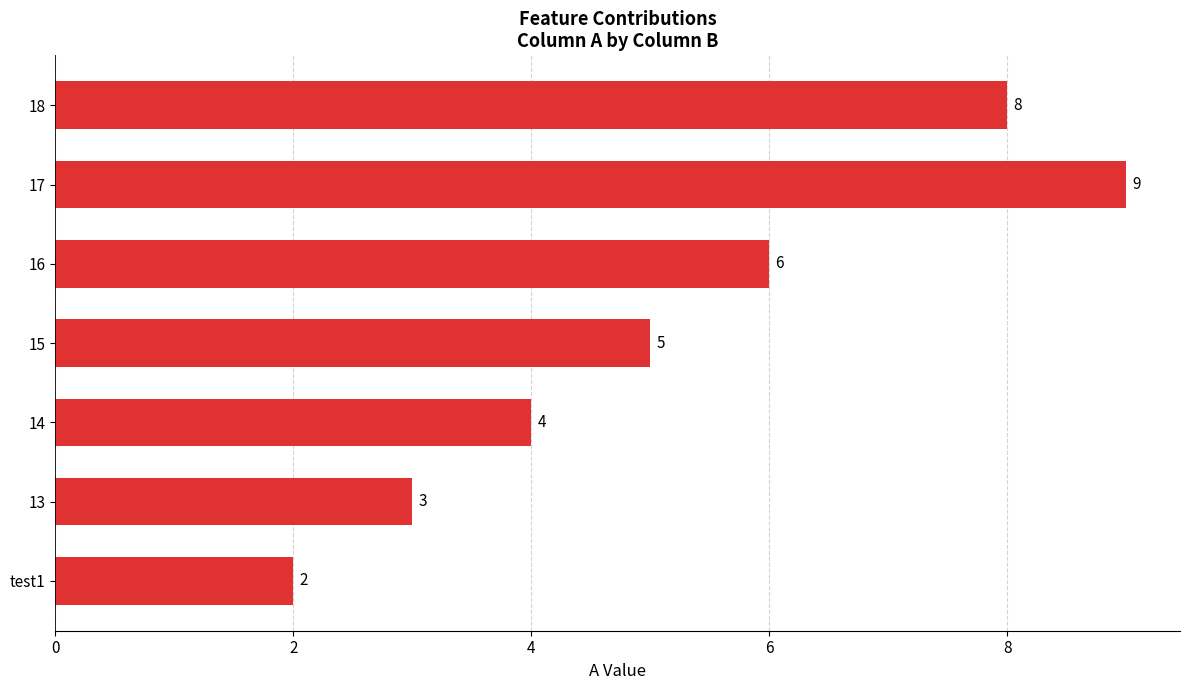

At which category does the chart reach its peak across all series?

17